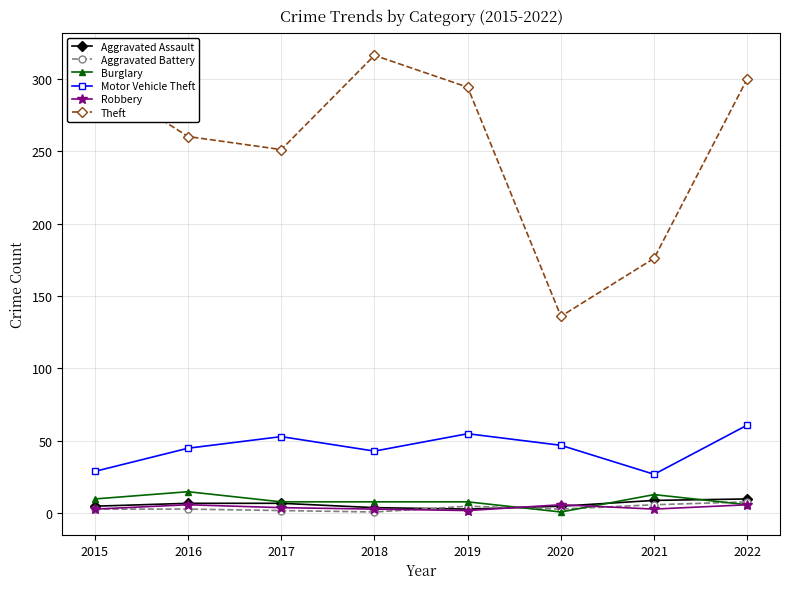

Which category has the highest value across all series?

2018